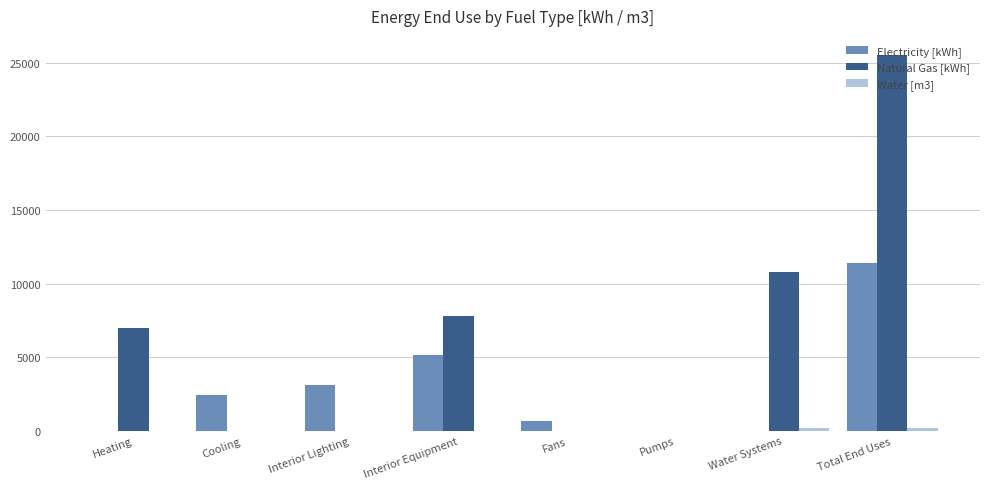

Which series has the largest range (max minus min)?

Natural Gas [kWh]